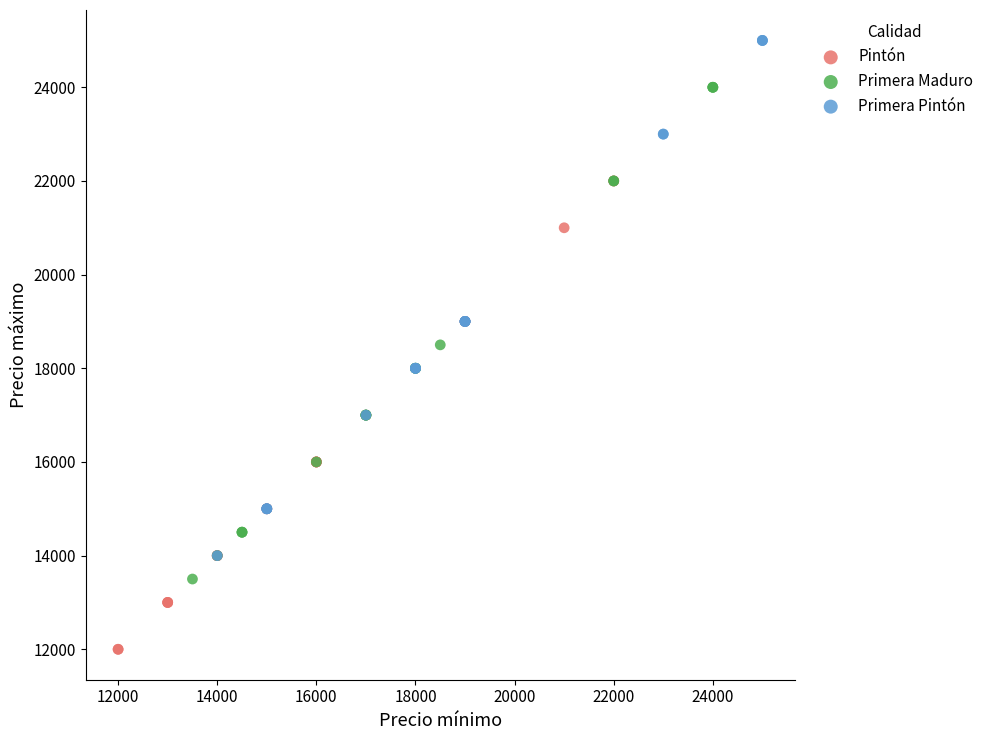

Which series contains the highest Y value?

Primera Pintón